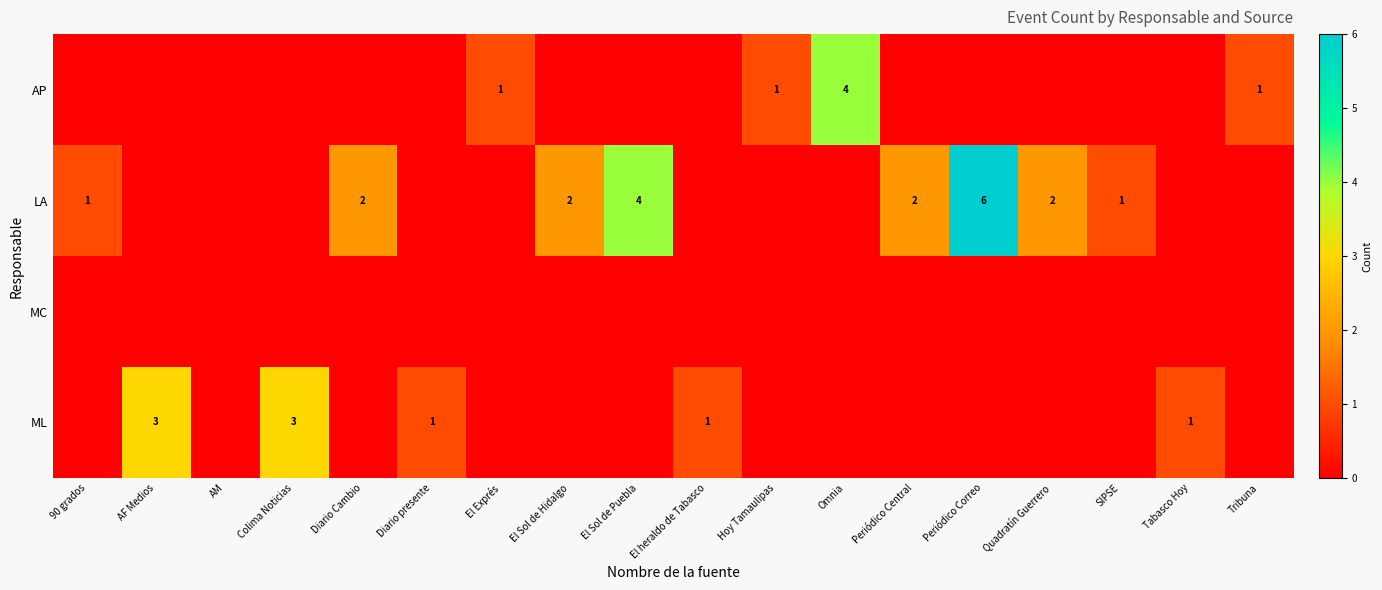

At how many categories does at least one series exceed 3?

3